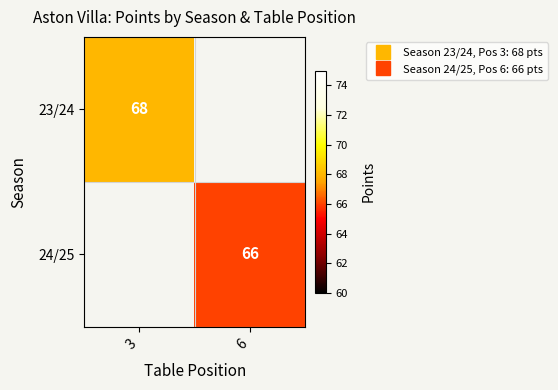

List the series in order of their overall mean, highest first.

23/24, 24/25